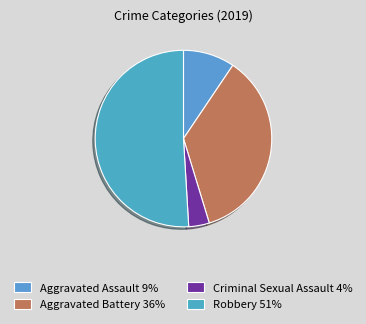

How many segments does this pie chart have?

4